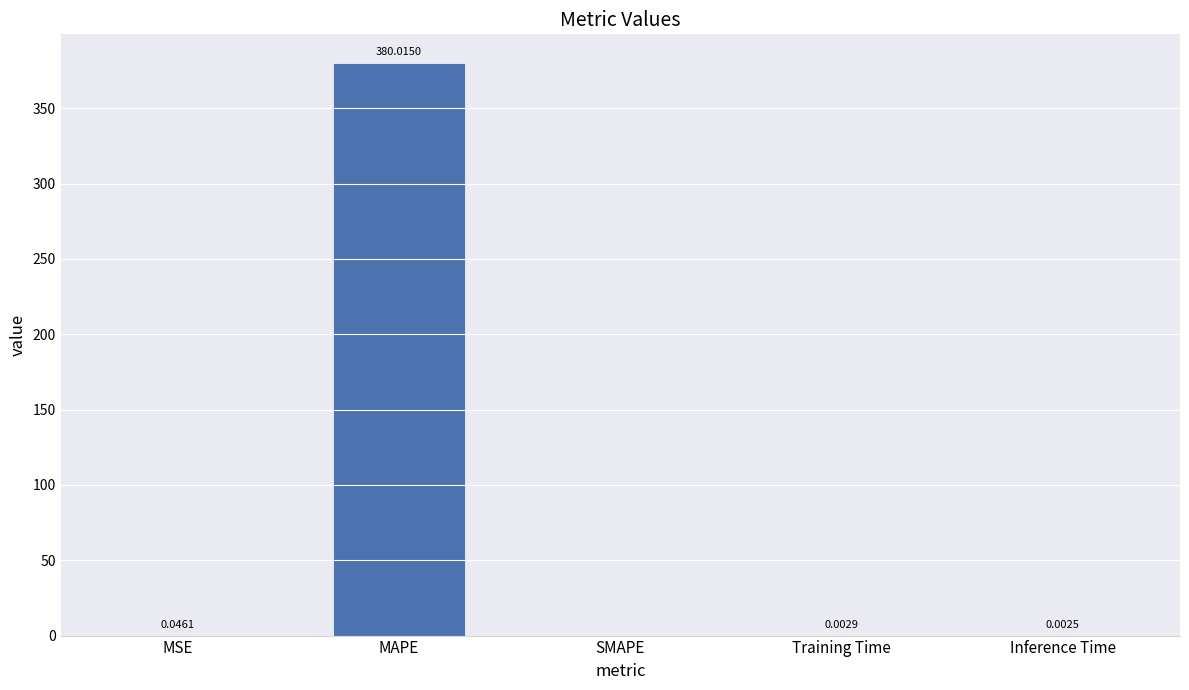

Which has a higher value, Inference Time or Training Time?

Training Time